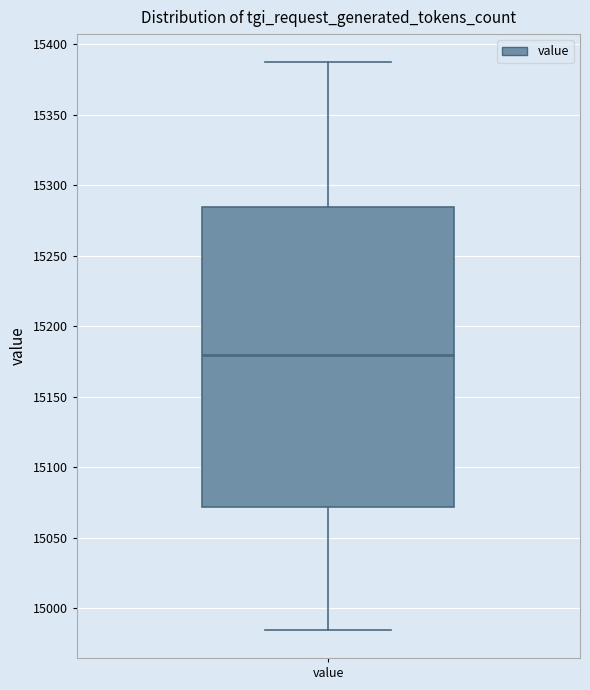

Where is the upper edge of the box for value on the y-axis? The values are not printed on the chart, so give them approximately, as read against the axis.

15285